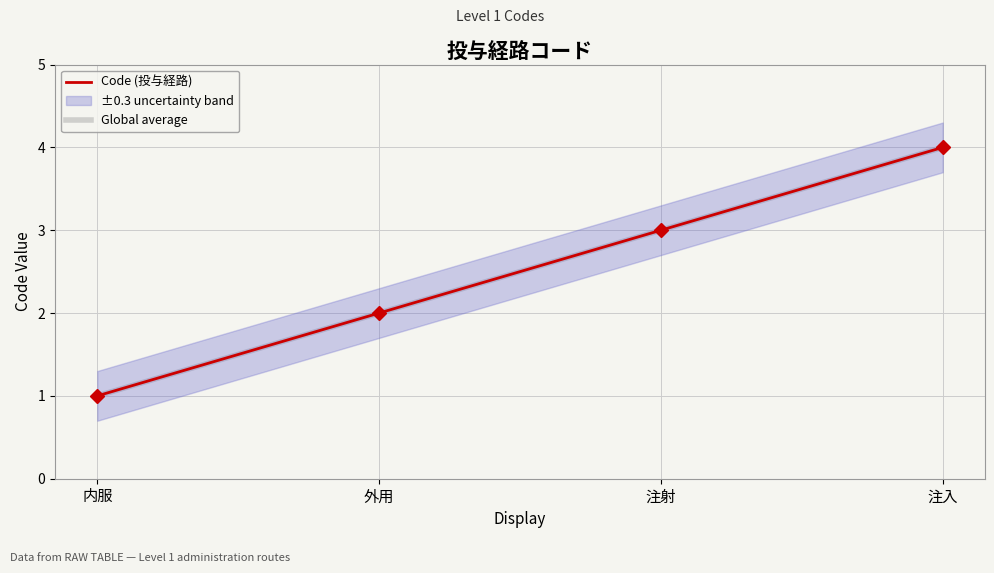

Between 注射 and 注入, which series saw the biggest shift?

Code (投与経路)